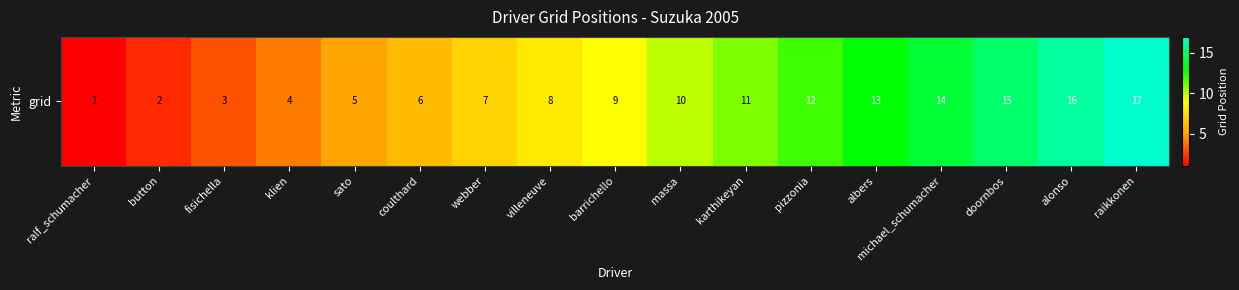

List the labels in order of value, smallest first.

ralf_schumacher, button, fisichella, klien, sato, coulthard, webber, villeneuve, barrichello, massa, karthikeyan, pizzonia, albers, michael_schumacher, doornbos, alonso, raikkonen